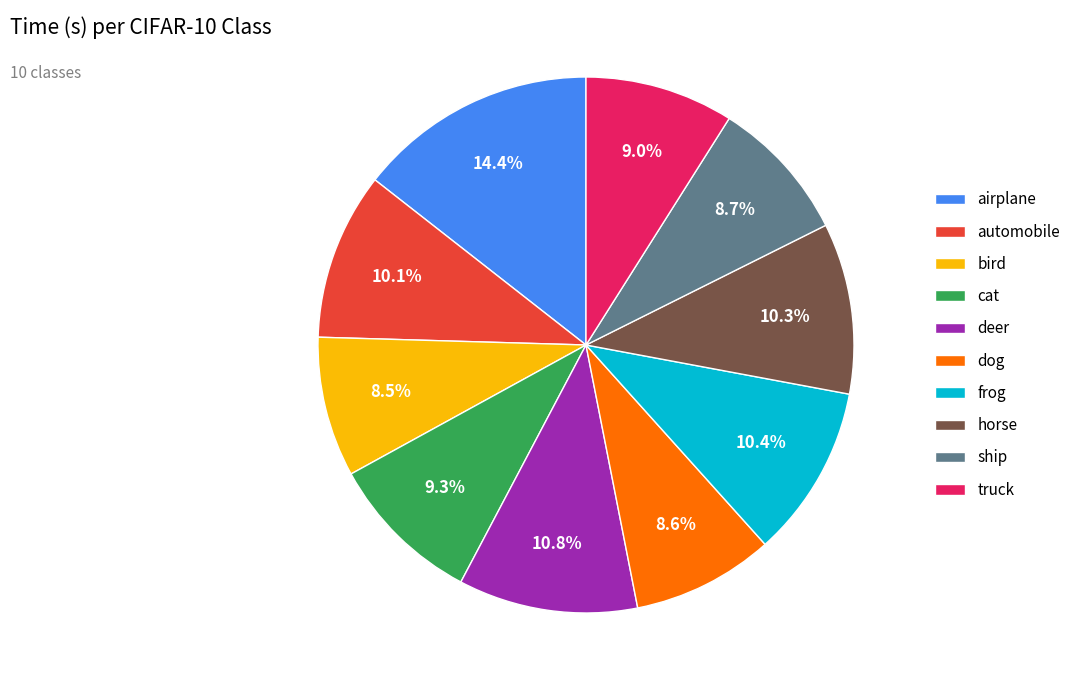

What is the largest slice in the pie chart?

airplane